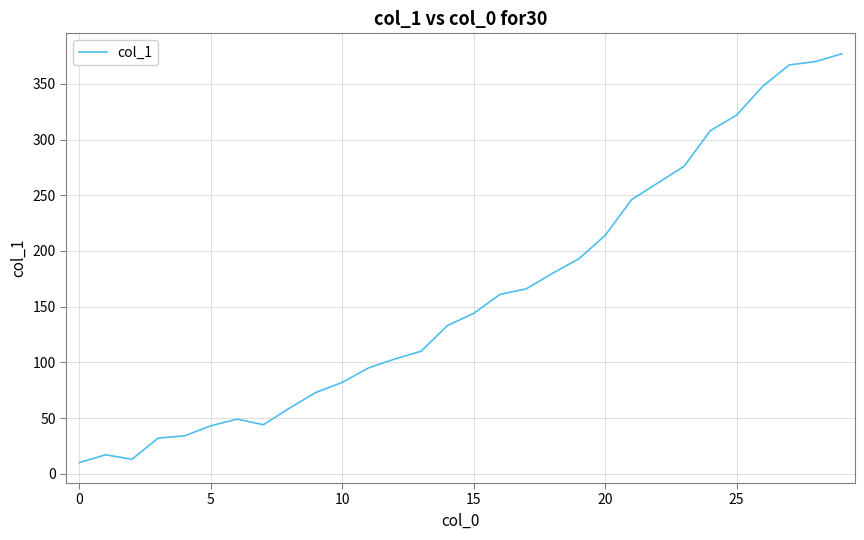

What is the sum of all values?

4830